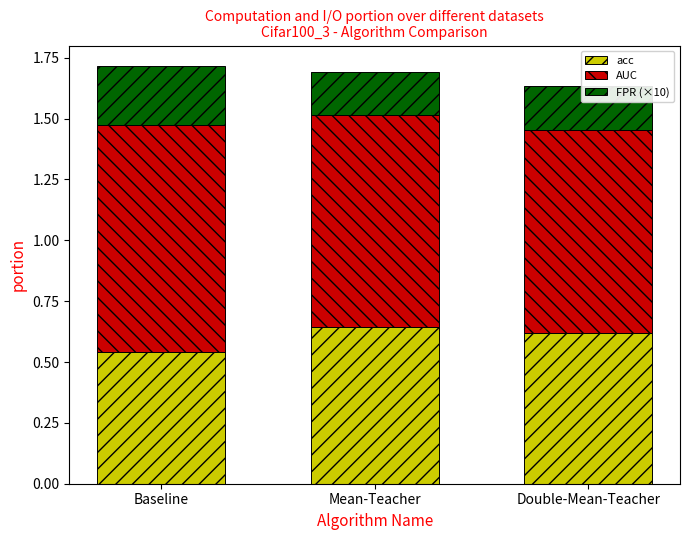

The value of acc at Mean-Teacher is 0.2. True or false?

False